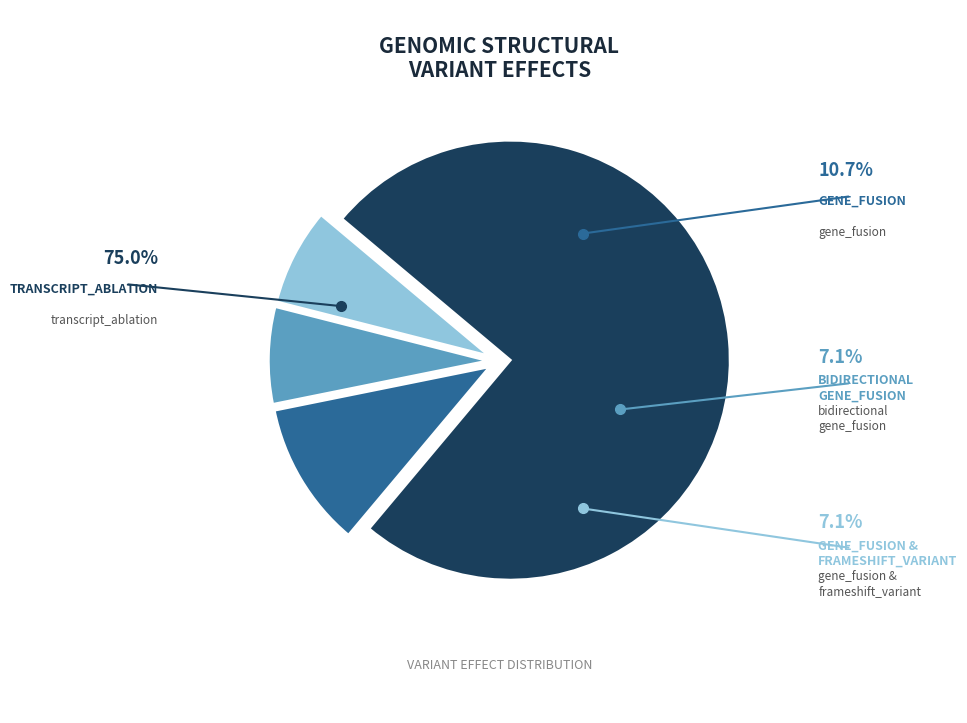

Is there a majority slice in this chart?

Yes